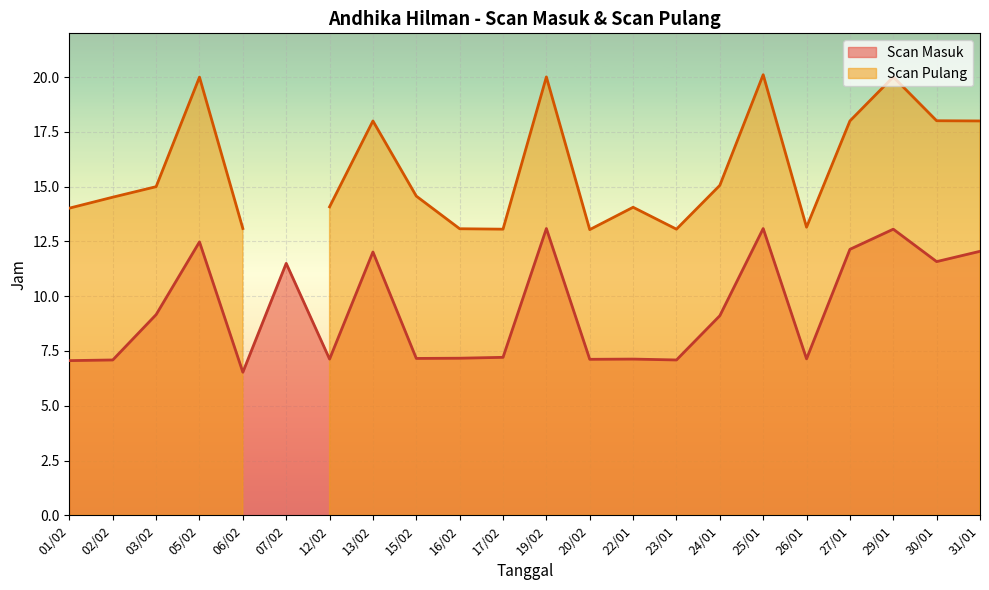

How many data points are less than 9?

11